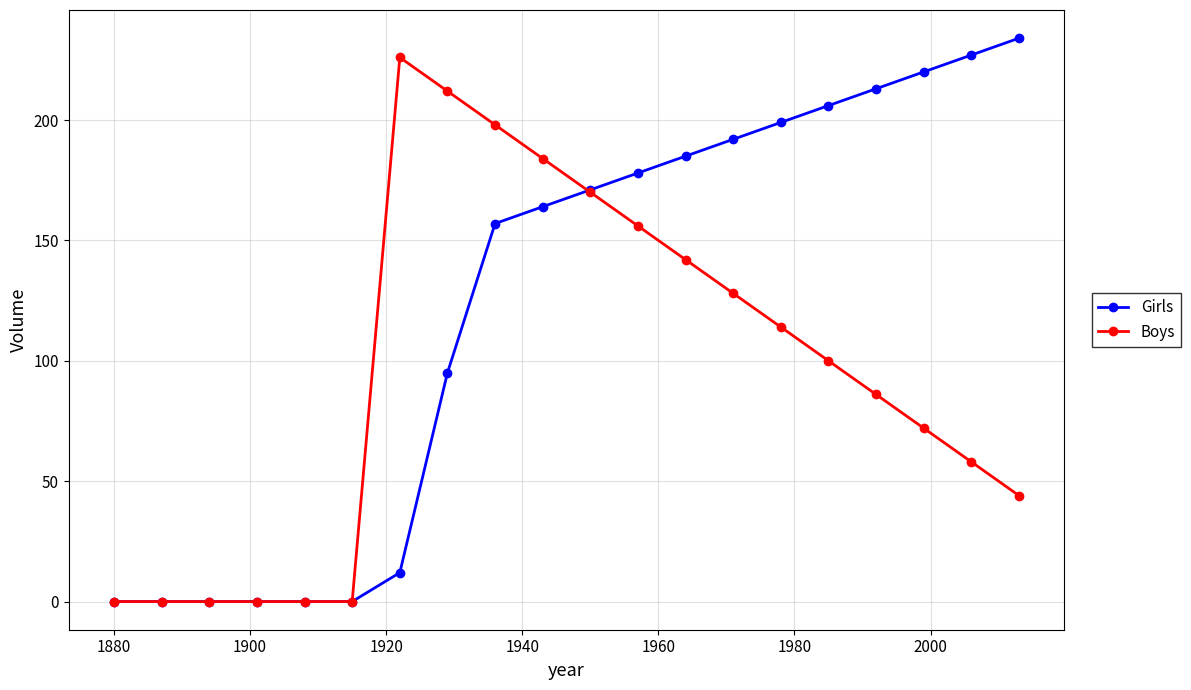

At how many categories does at least one series exceed 69?

14